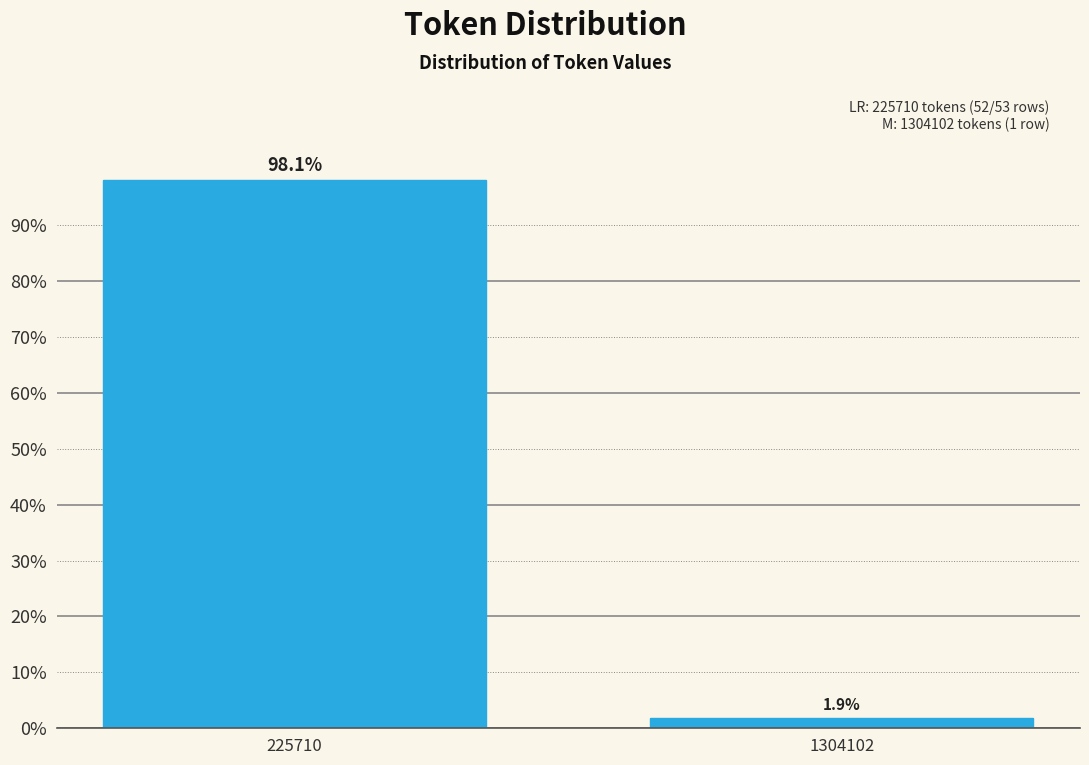

Reading left to right, extract all data points from this chart.

98.1	1.9